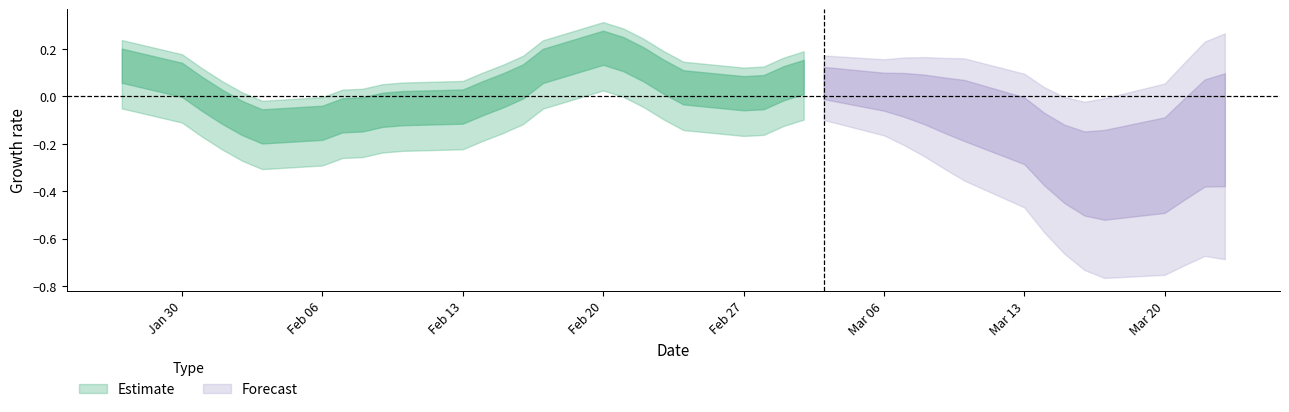

The value at 2 is 14.3. True or false?

False